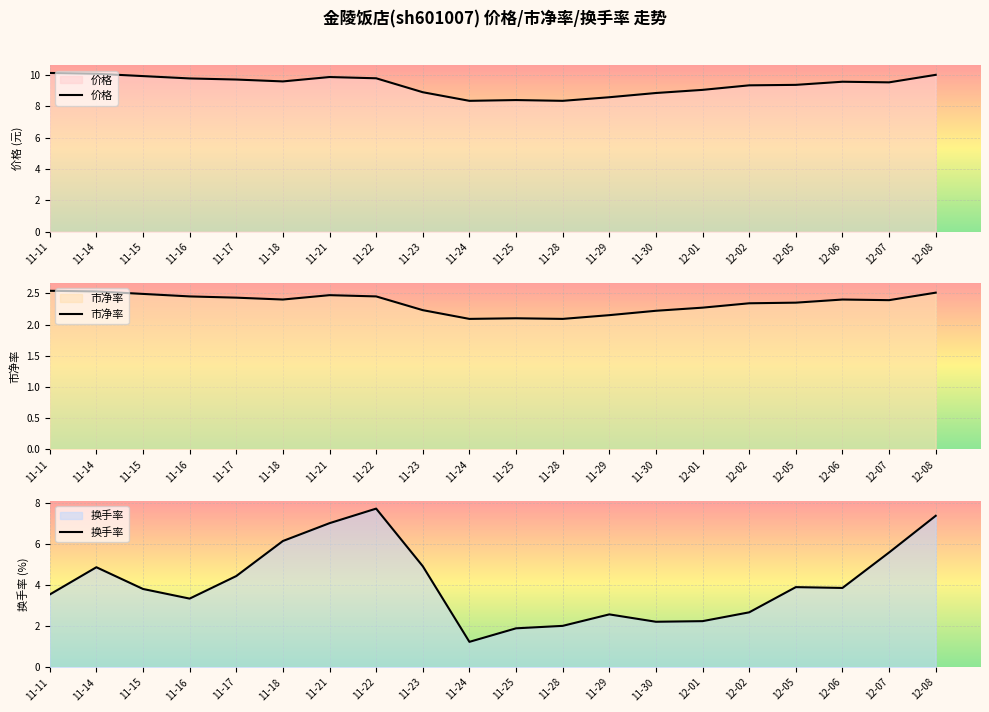

True or false: 价格 and 市净率 cross at least once.

False